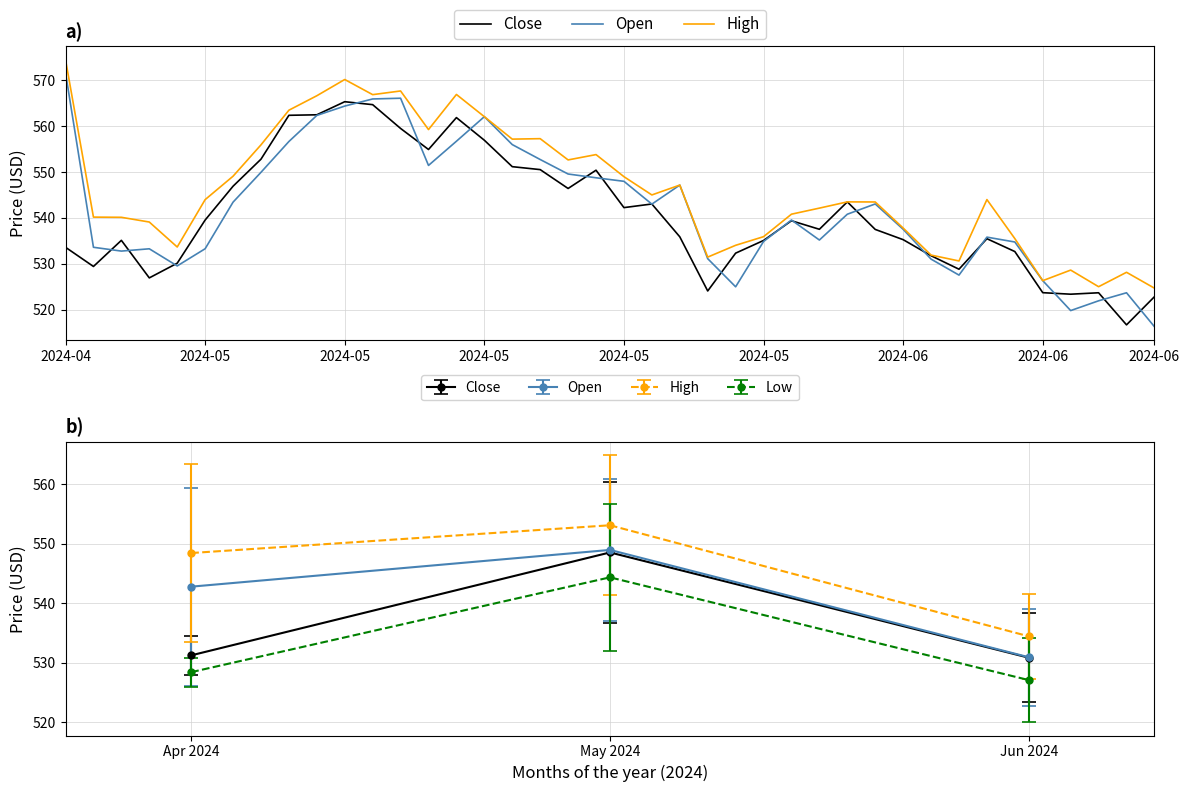

In High, how many points are lower than both neighbors (excluding endpoints)?

10